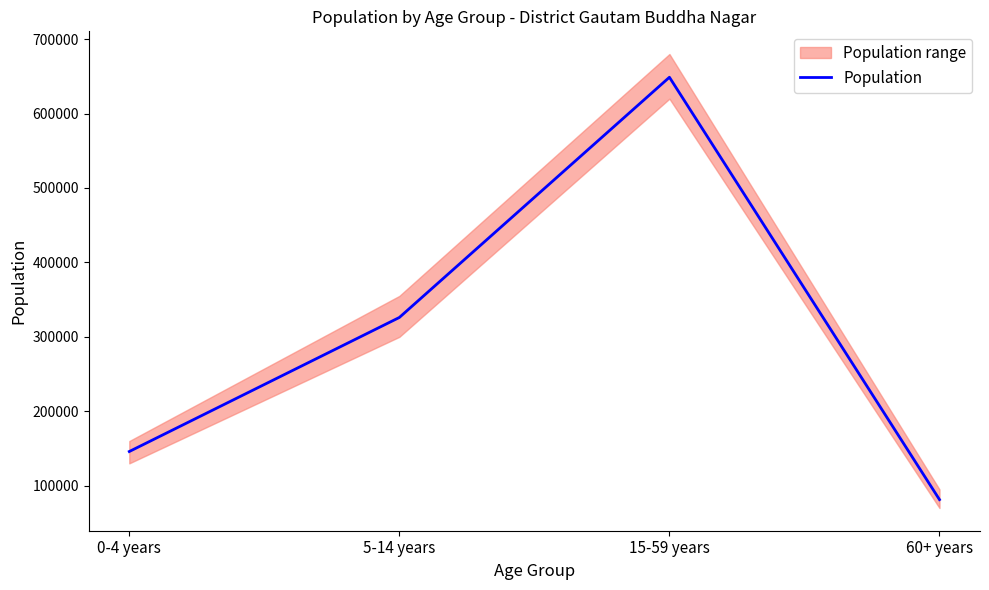

What is the change in value from 15-59 years to 60+ years?

-567496